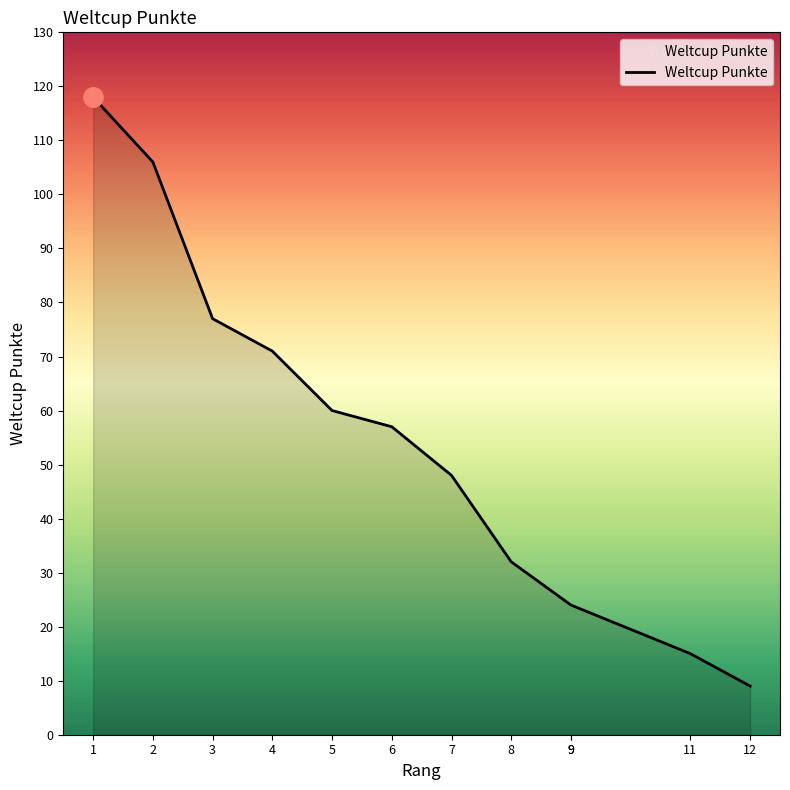

Read the value at 2.

106